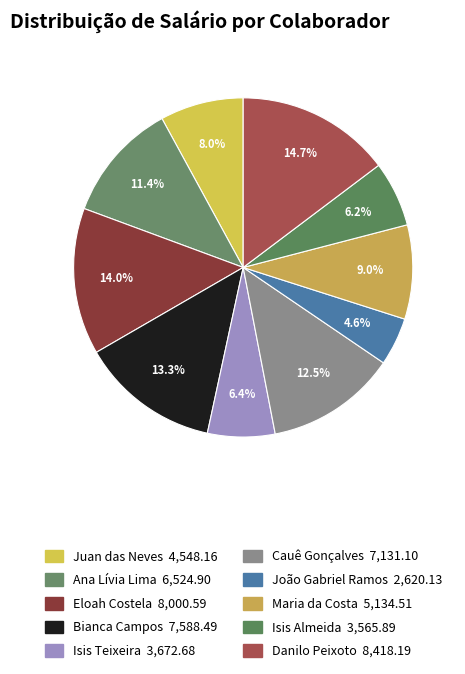

Is there any slice that represents more than half of the pie?

No